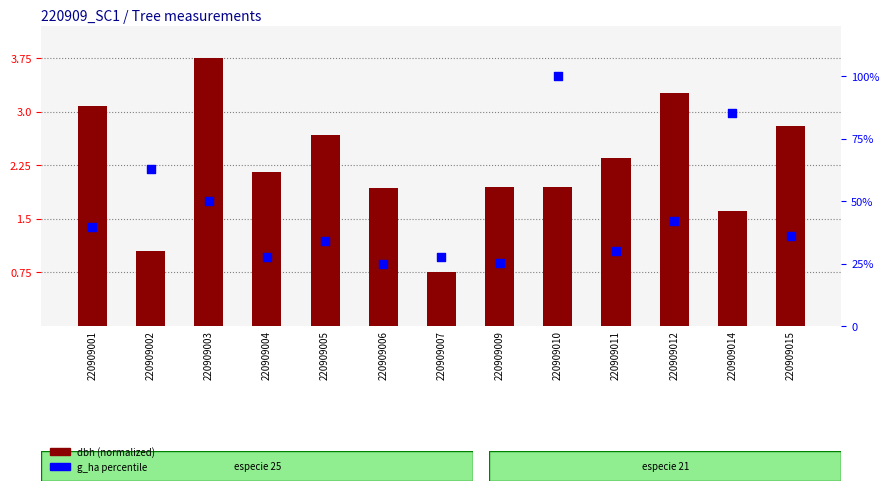

Which series reaches the maximum Y coordinate?

g_ha (percentile)